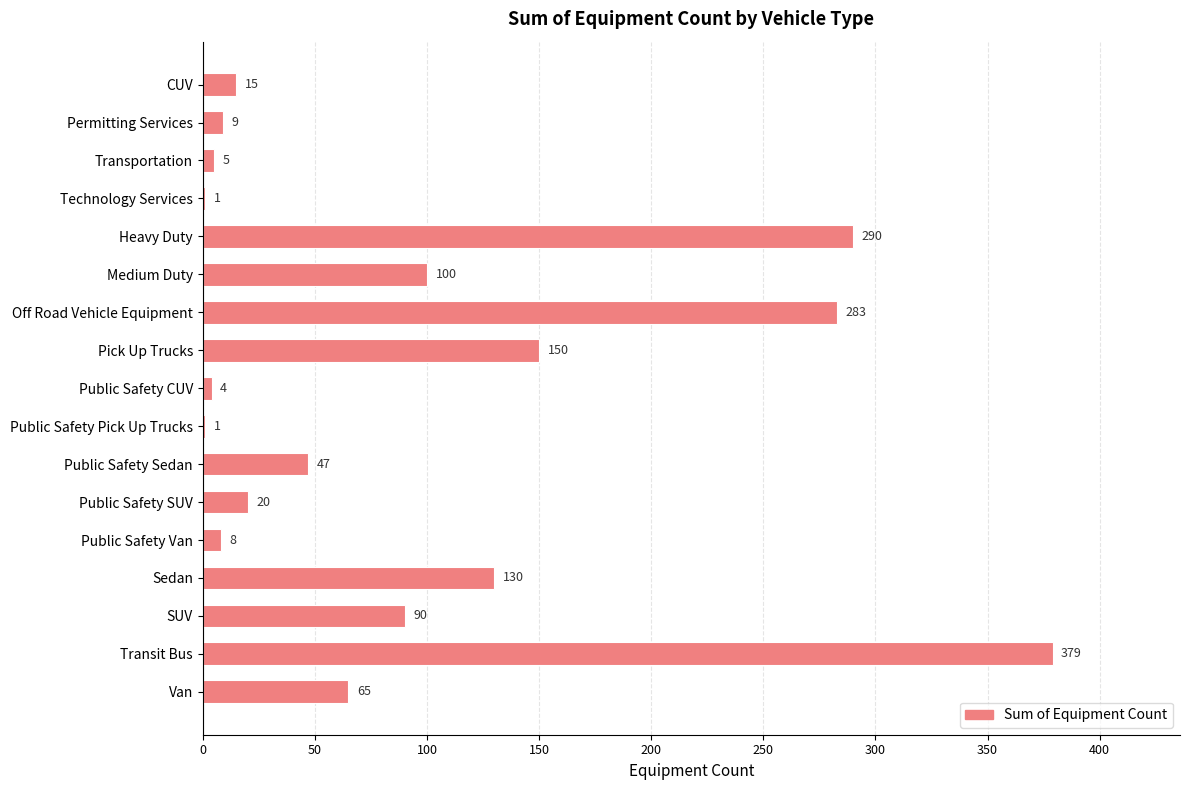

At which category does the chart reach its peak across all series?

Transit Bus